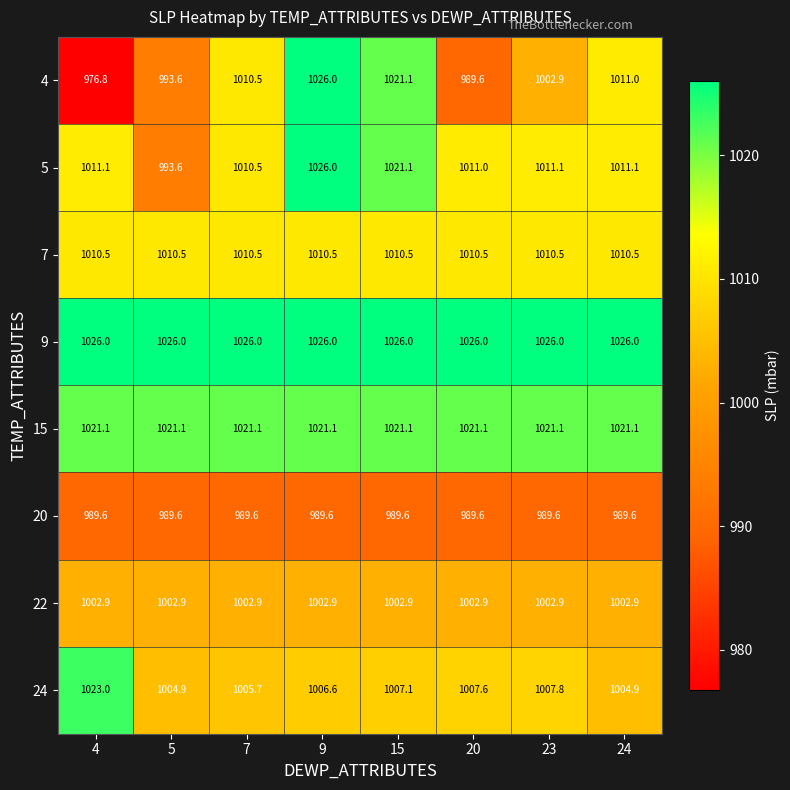

At which label does 5 reach its peak?

9